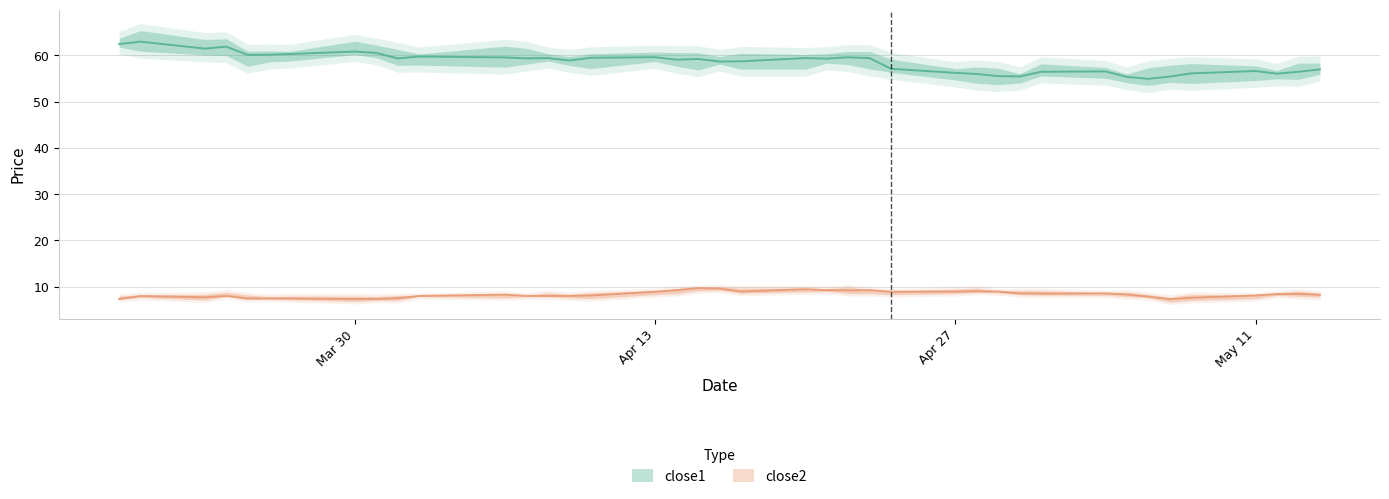

Which series changed the most between 2015-04-07 and 2015-04-14?

close2